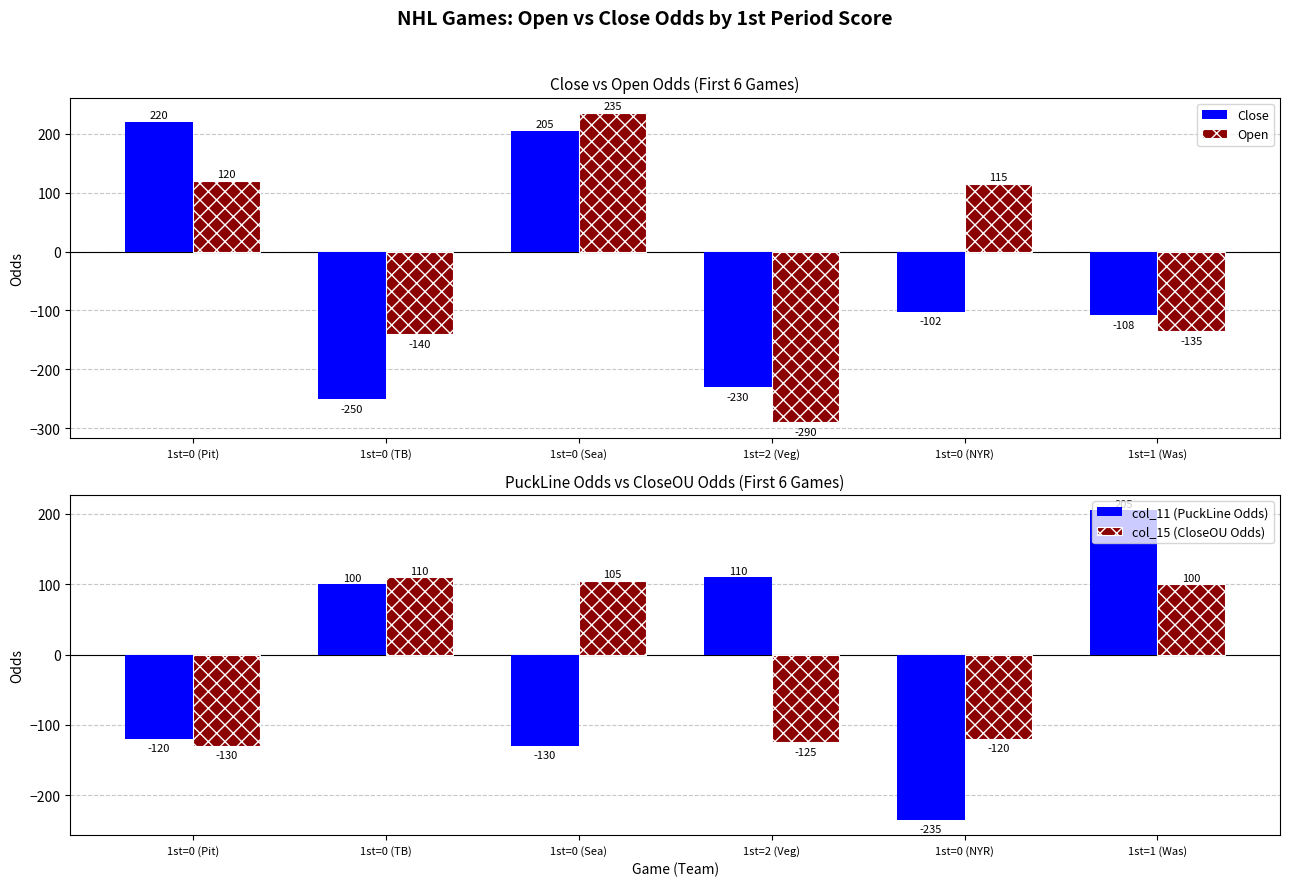

What is the spread (max minus min) of values at 1st=0 (NYR)?

350